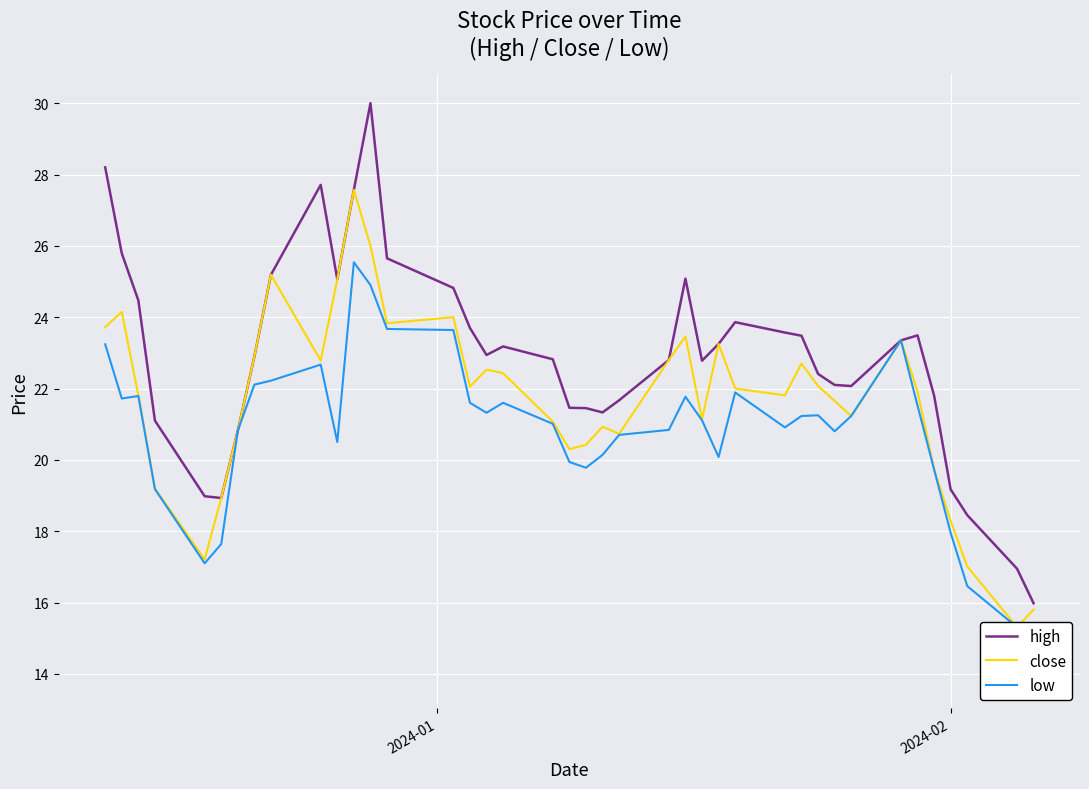

How many interior local peaks does the low series have?

8